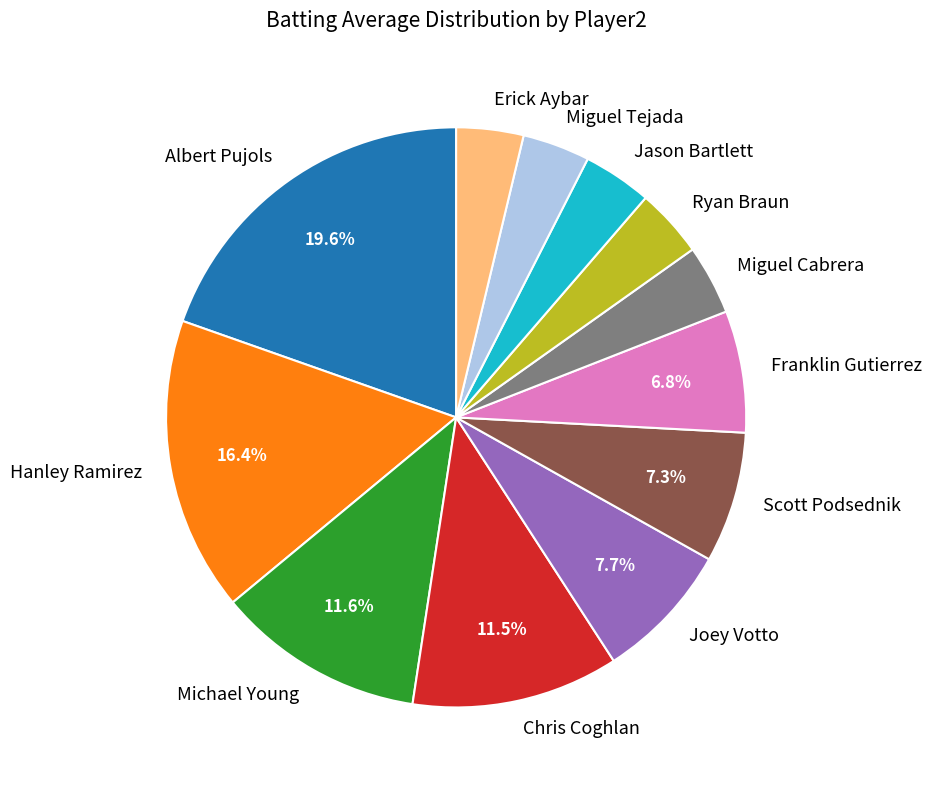

What percentage is NOT represented by Hanley Ramirez?

83.6%